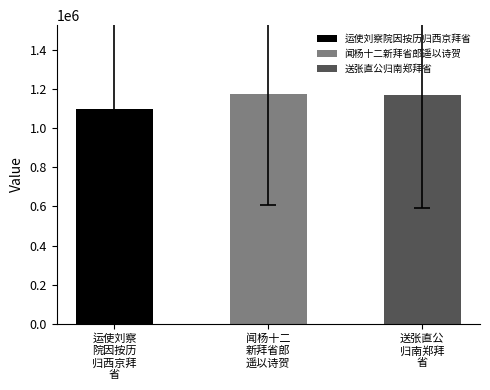

Does the chart contain any negative values?

No